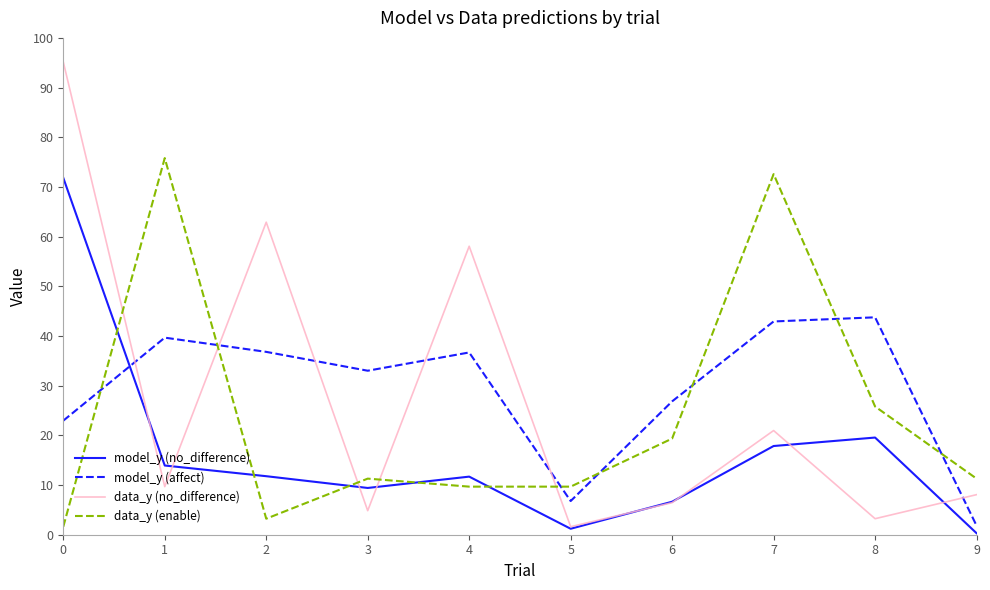

Does the chart have visible grid lines?

No